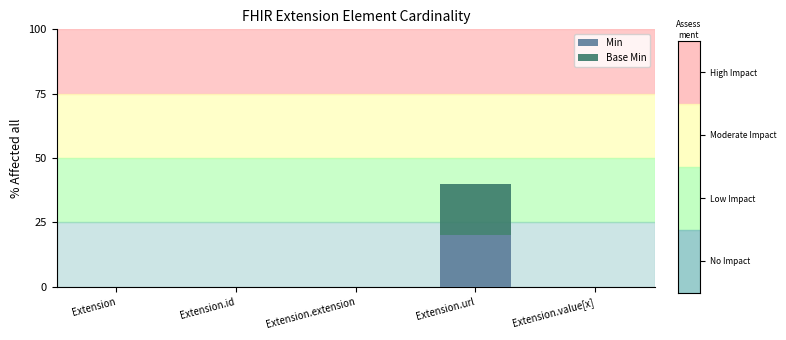

Count the number of data series in this chart.

2